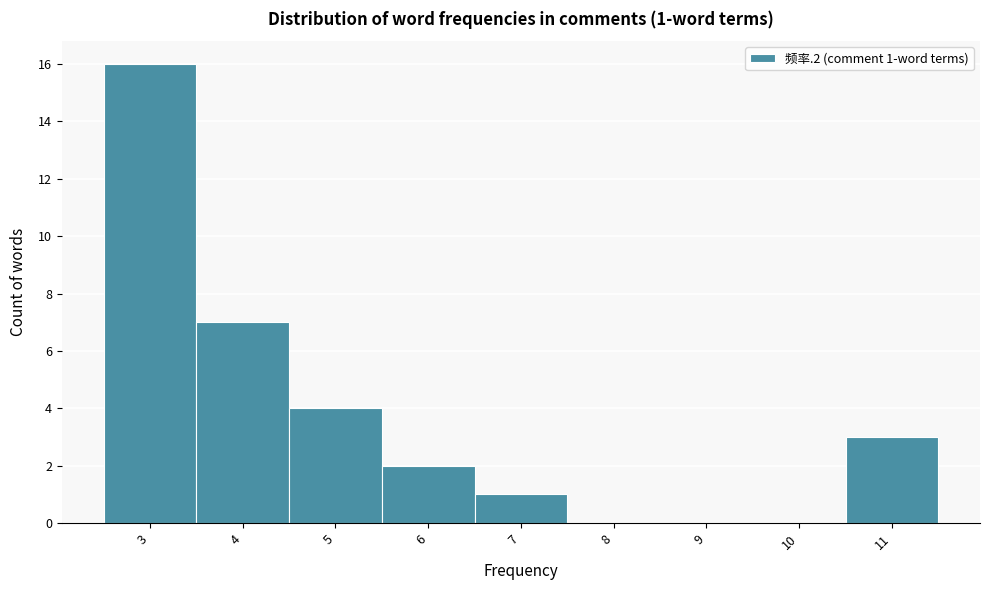

Over which range of the x-axis is the bar tallest?

2.5 to 3.5